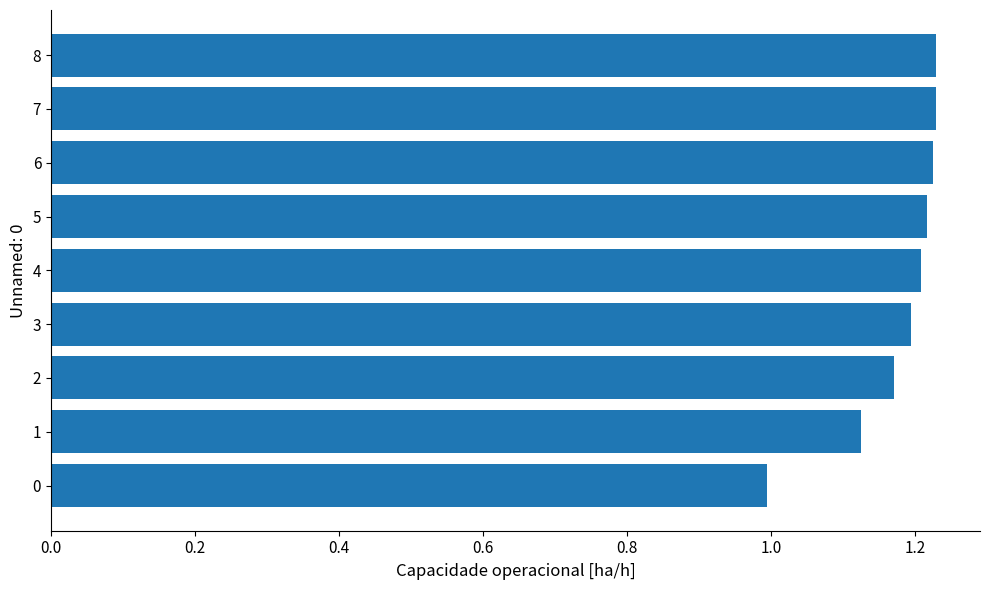

The value at 5 is 1.7. True or false?

False